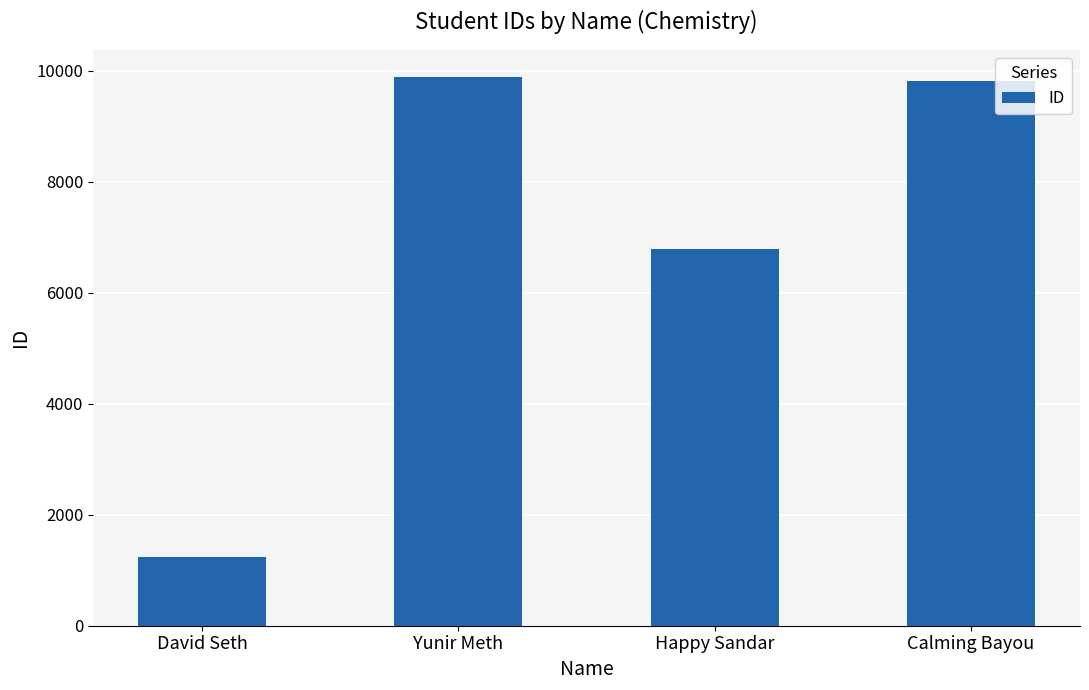

Reading right to left, what are all the values shown in this chart?

Calming Bayou=9808	Happy Sandar=6789	Yunir Meth=9879	David Seth=1243